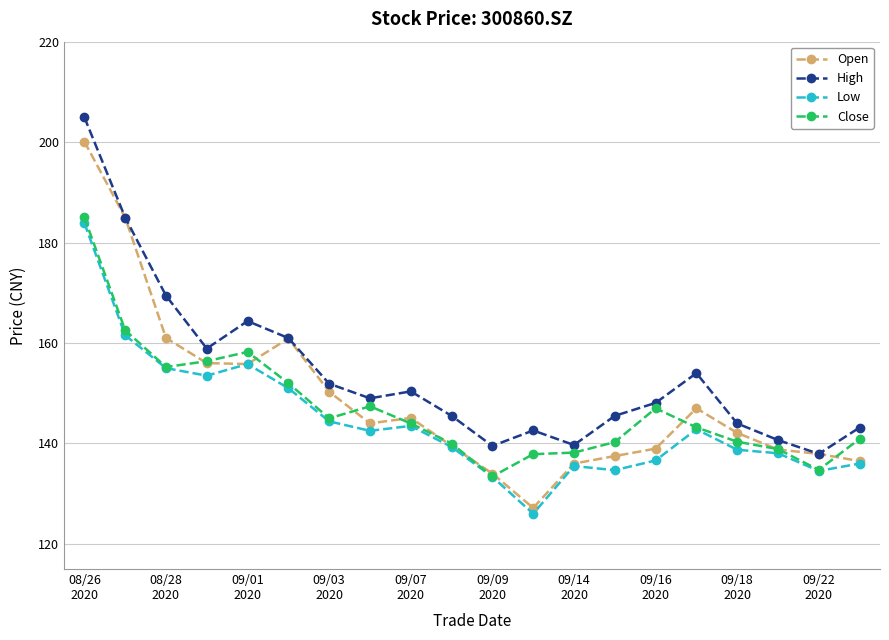

What is the highest value of the Low series?

183.9